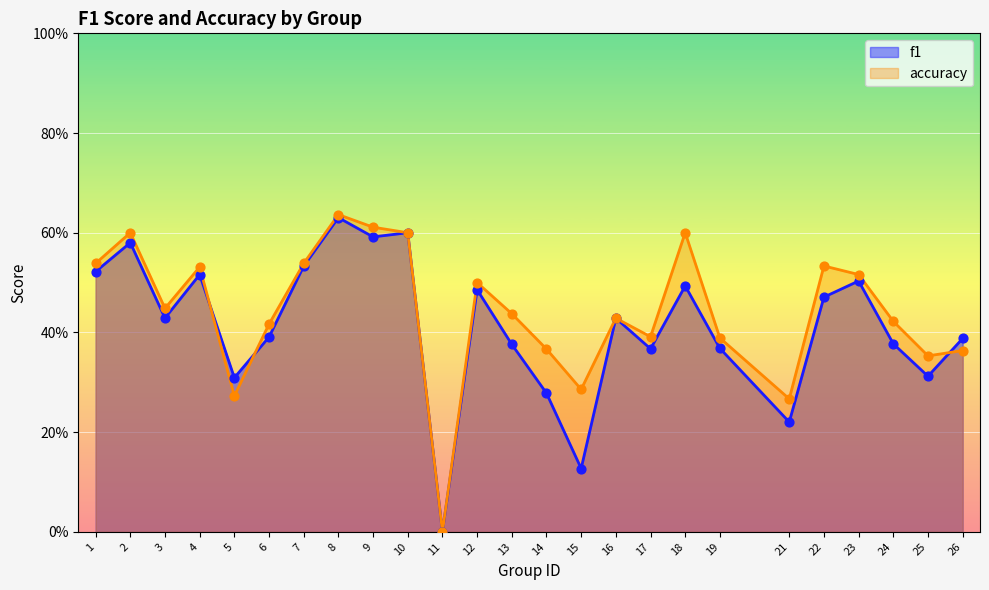

Is the value of f1 at 17 greater than the value of accuracy at 13?

No